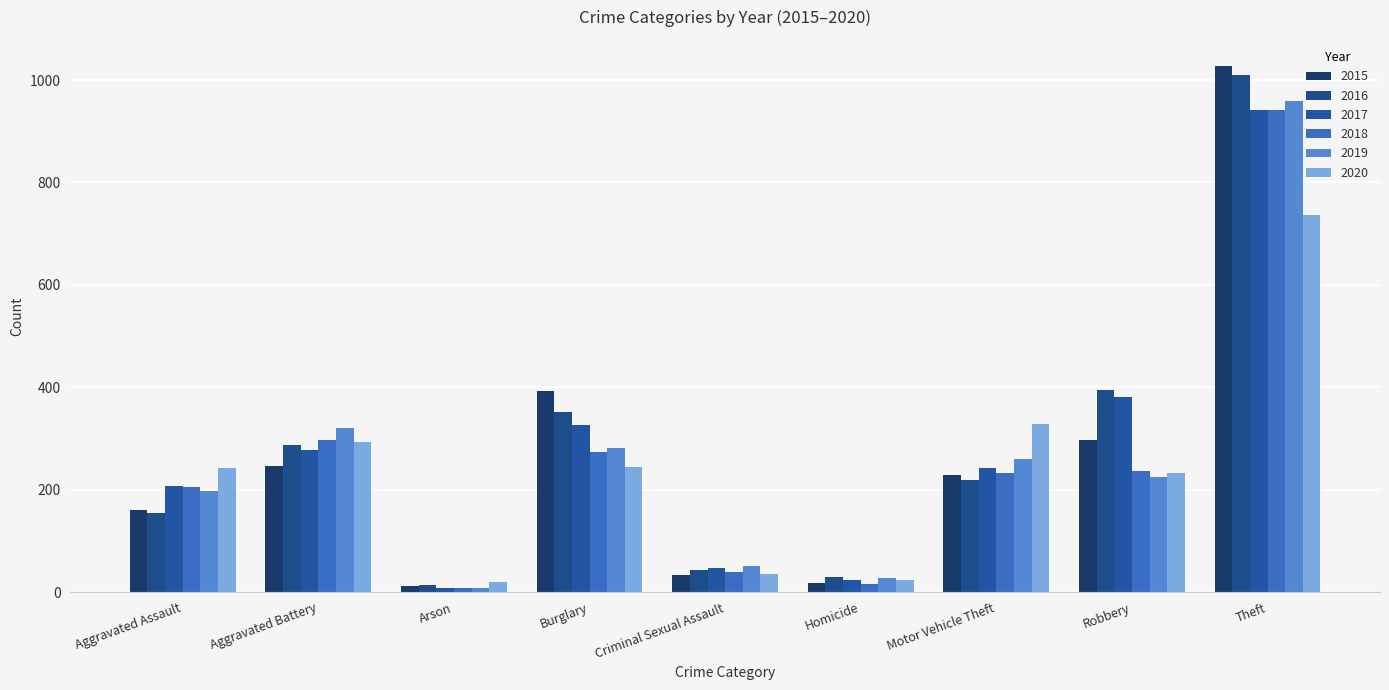

At which label does 2016 first exceed 218?

Aggravated Battery